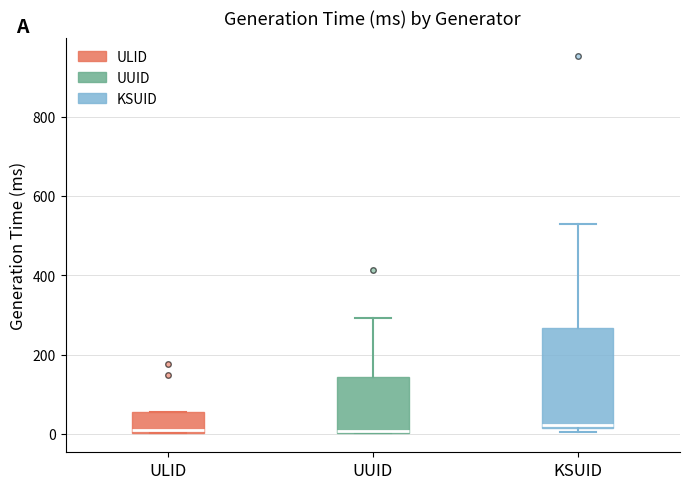

Where does the upper whisker of the box for KSUID end on the y-axis? The values are not printed on the chart, so give them approximately, as read against the axis.

520